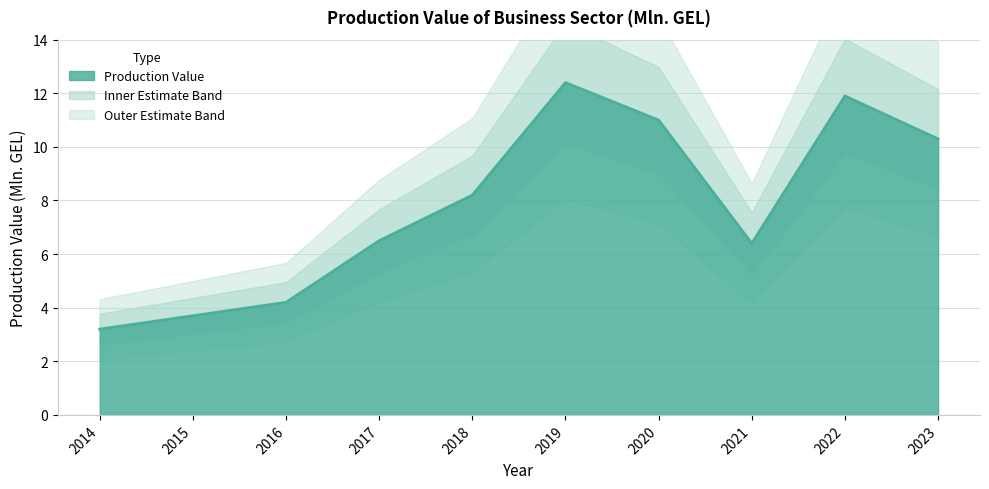

True or false: the data has more than 2 interior local peaks.

False